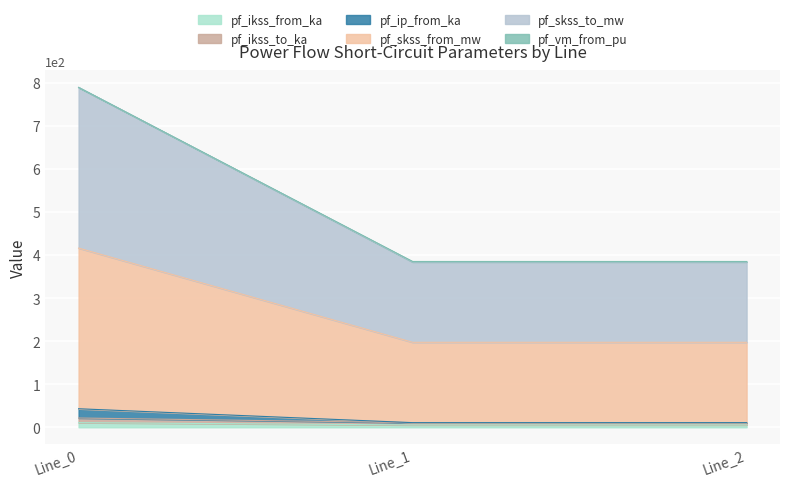

Is the value of pf_skss_from_mw at Line_2 greater than the value of pf_skss_to_mw at Line_2?

Yes